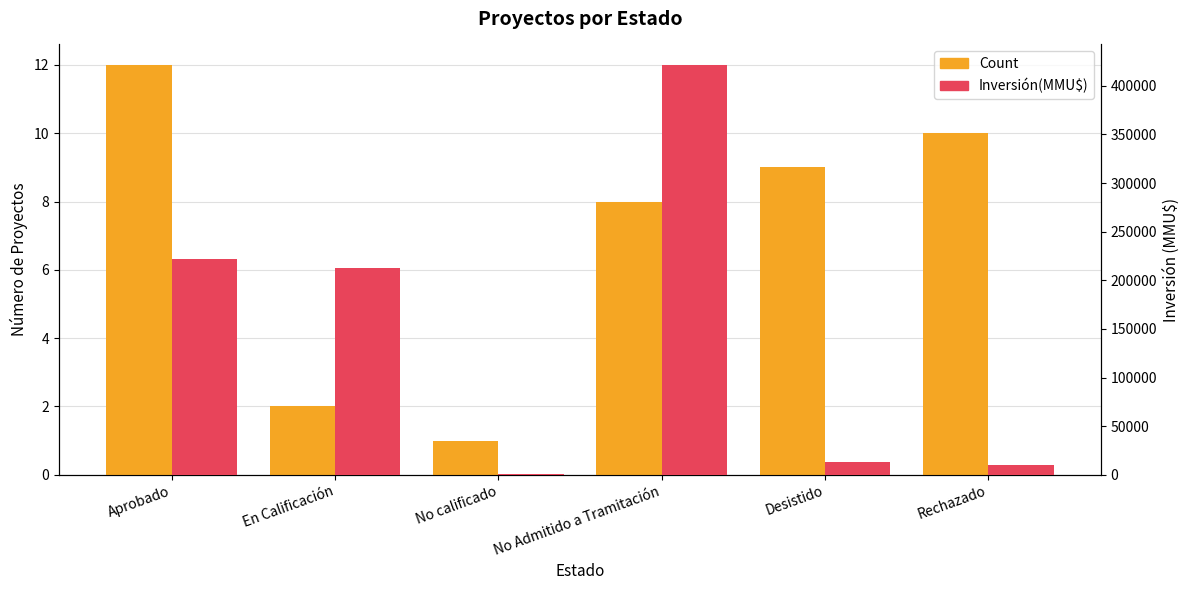

Reading right to left, extract all data points from this chart.

Count: 10	9	8	1	2	12
Inversión(MMU$): 9903	13225	421525	300	212500	222285